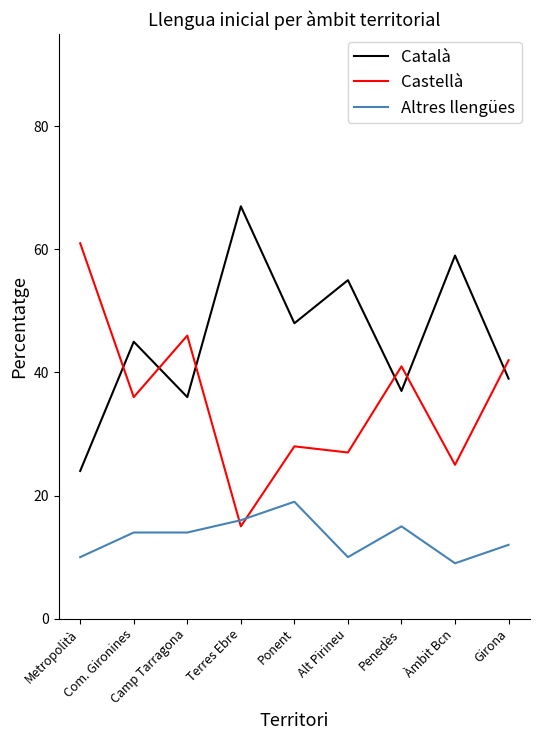

Reading right to left, what are all the values shown in this chart?

Català: Girona=39	Àmbit Bcn=59	Penedès=37	Alt Pirineu=55	Ponent=48	Terres Ebre=67	Camp Tarragona=36	Com. Gironines=45	Metropolità=24
Castellà: Girona=42	Àmbit Bcn=25	Penedès=41	Alt Pirineu=27	Ponent=28	Terres Ebre=15	Camp Tarragona=46	Com. Gironines=36	Metropolità=61
Altres llengües: Girona=12	Àmbit Bcn=9	Penedès=15	Alt Pirineu=10	Ponent=19	Terres Ebre=16	Camp Tarragona=14	Com. Gironines=14	Metropolità=10